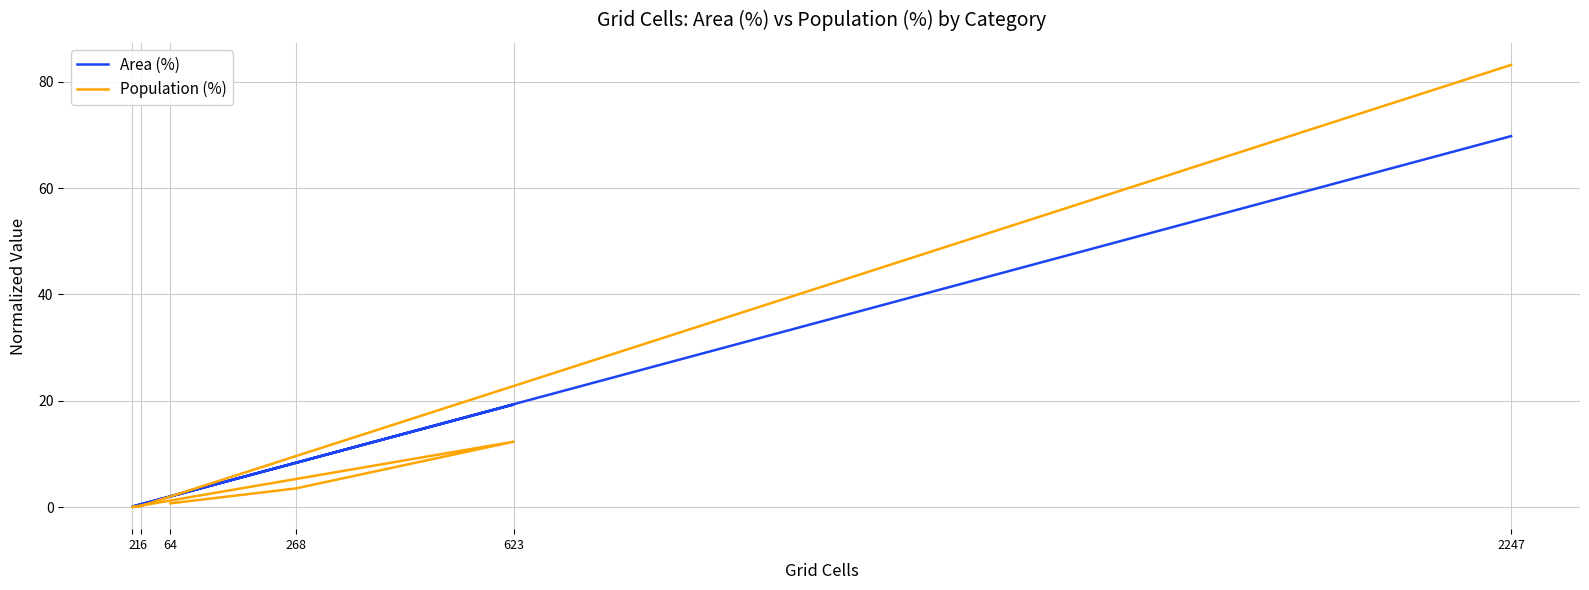

What is the sum of the Population (%) values at 268 and 64?

4.2